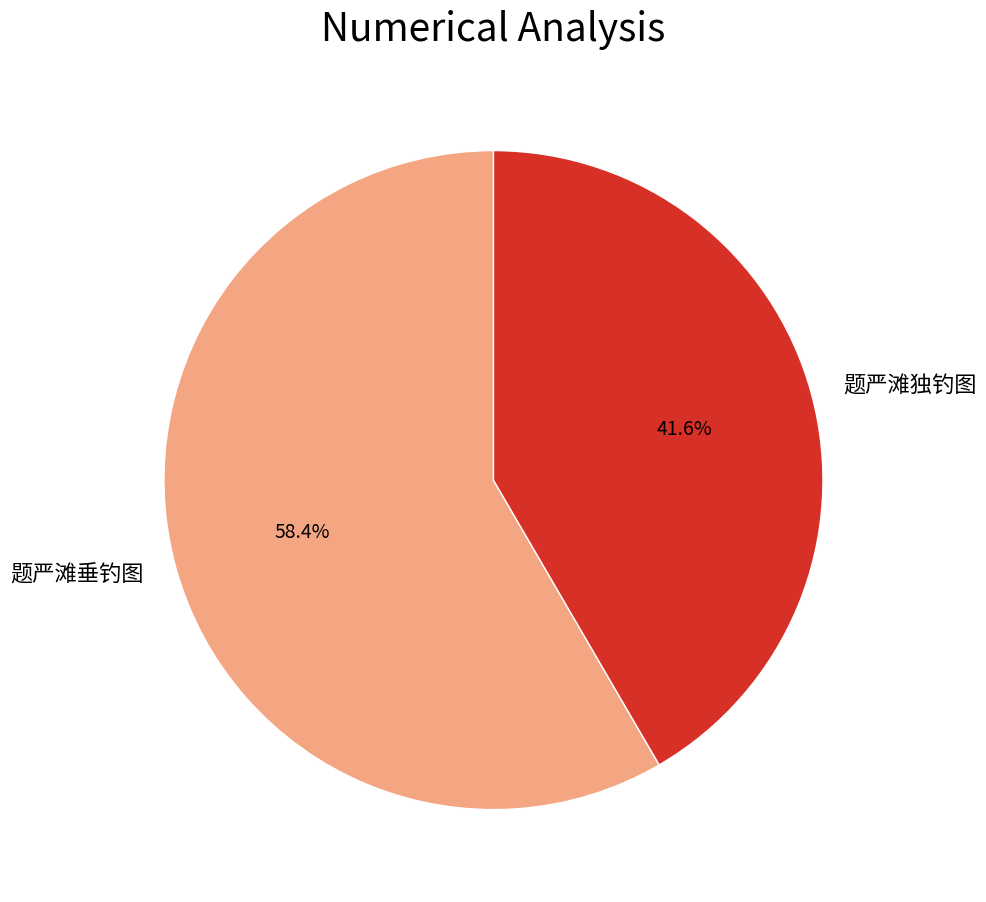

Which has a higher value, 题严滩垂钓图 or 题严滩独钓图?

题严滩垂钓图